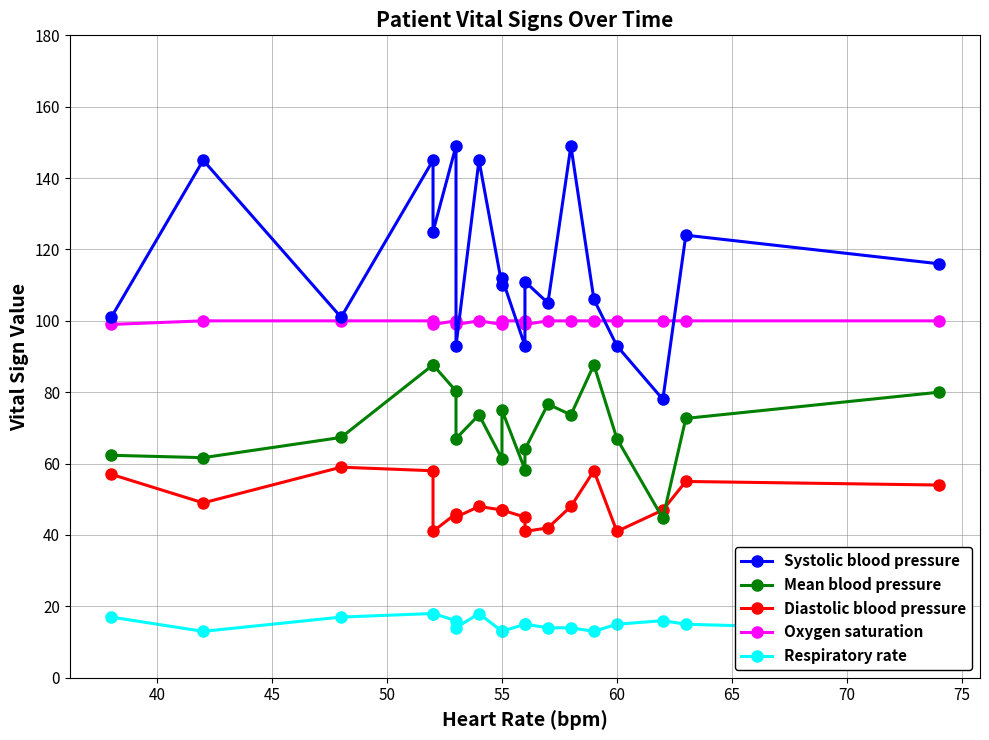

What are all the series names shown in the legend?

Systolic blood pressure, Mean blood pressure, Diastolic blood pressure, Oxygen saturation, Respiratory rate